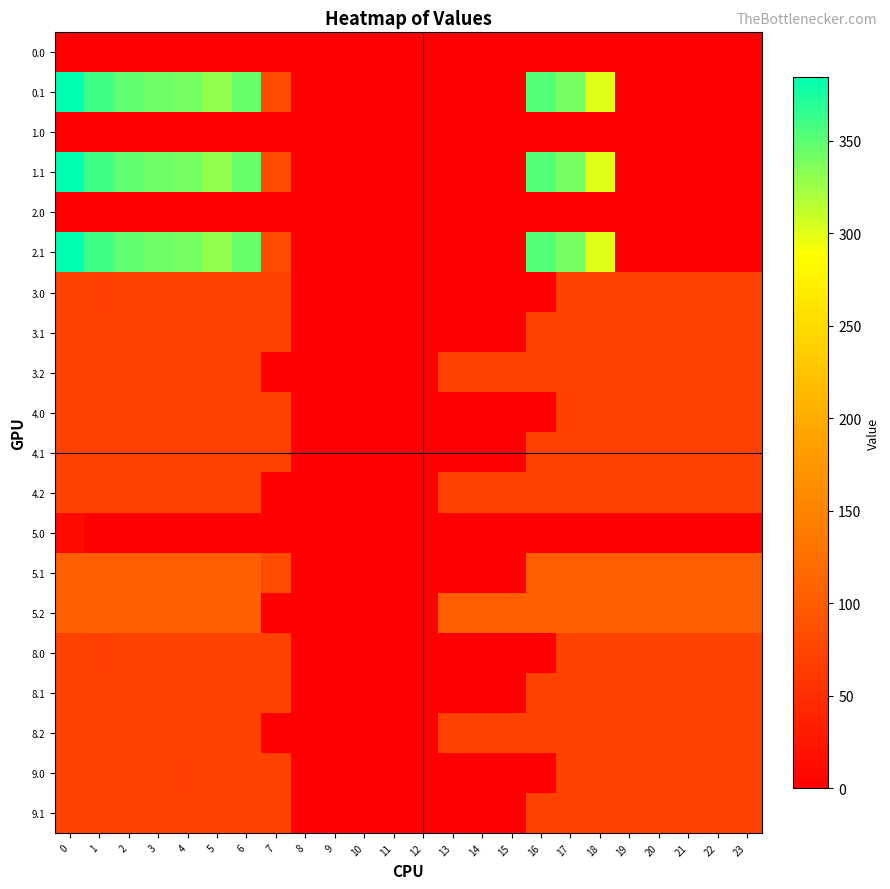

Reading left to right, extract all data points from this chart.

row_0: 0.0	0.0	0.0	0.0	0.0	0.0	0.0	0.0	0.0	0.0	0.0	0.0	0.0	0.0	0.0	0.0	0.0	0.0	0.0	0.0	0.0	0.0	0.0	0.0
row_1: 384.6	361.1	347.9	342.7	339.6	329.5	345.2	81.6	0.0	0.0	0.0	0.0	0.0	0.0	0.0	0.0	353.7	340.1	300.2	0.0	0.0	0.0	0.0	0.0
row_2: 0.0	0.0	0.0	0.0	0.0	0.0	0.0	0.0	0.0	0.0	0.0	0.0	0.0	0.0	0.0	0.0	0.0	0.0	0.0	0.0	0.0	0.0	0.0	0.0
row_3: 384.6	361.1	347.9	342.7	339.6	329.5	345.2	81.6	0.0	0.0	0.0	0.0	0.0	0.0	0.0	0.0	353.7	340.1	300.2	0.0	0.0	0.0	0.0	0.0
row_4: 0.0	0.0	0.0	0.0	0.0	0.0	0.0	0.0	0.0	0.0	0.0	0.0	0.0	0.0	0.0	0.0	0.0	0.0	0.0	0.0	0.0	0.0	0.0	0.0
row_5: 384.6	361.1	347.9	342.7	339.6	329.5	345.2	81.6	0.0	0.0	0.0	0.0	0.0	0.0	0.0	0.0	353.7	340.1	300.2	0.0	0.0	0.0	0.0	0.0
row_6: 72.0	70.3	72.0	72.0	72.0	72.0	72.0	72.0	0.0	0.0	0.0	0.0	0.0	0.0	0.0	0.0	0.0	72.0	72.0	72.0	72.0	72.0	72.0	72.0
row_7: 72.0	72.0	72.0	72.0	72.0	72.0	72.0	72.0	0.0	0.0	0.0	0.0	0.0	0.0	0.0	0.0	72.0	72.0	72.0	72.0	72.0	72.0	72.0	72.0
row_8: 72.0	72.0	72.0	72.0	72.0	72.0	72.0	0.0	0.0	0.0	0.0	0.0	0.0	72.0	72.0	72.0	72.0	72.0	72.0	72.0	72.0	72.0	72.0	72.0
row_9: 72.0	72.0	72.0	72.0	72.0	72.0	72.0	72.0	0.0	0.0	0.0	0.0	0.0	0.0	0.0	0.0	0.0	70.3	72.0	72.0	72.0	72.0	72.0	72.0
row_10: 72.0	72.0	72.0	72.0	72.0	72.0	72.0	72.0	0.0	0.0	0.0	0.0	0.0	0.0	0.0	0.0	72.0	72.0	72.0	72.0	72.0	72.0	72.0	72.0
row_11: 72.0	72.0	72.0	72.0	72.0	72.0	72.0	0.0	0.0	0.0	0.0	0.0	0.0	72.0	72.0	72.0	72.0	72.0	72.0	72.0	72.0	72.0	72.0	72.0
row_12: 12.7	0.0	0.0	0.0	0.0	0.0	0.0	0.0	0.0	0.0	0.0	0.0	0.0	0.0	0.0	0.0	0.0	0.0	0.0	0.0	0.0	0.0	0.0	0.0
row_13: 104.0	104.0	104.0	104.0	104.0	104.0	104.0	81.6	0.0	0.0	0.0	0.0	0.0	0.0	0.0	0.0	104.0	104.0	104.0	104.0	104.0	104.0	104.0	104.0
row_14: 104.0	104.0	104.0	104.0	104.0	104.0	104.0	0.0	0.0	0.0	0.0	0.0	0.0	104.0	104.0	104.0	104.0	104.0	104.0	104.0	104.0	104.0	104.0	104.0
row_15: 72.0	70.3	72.0	72.0	72.0	72.0	72.0	72.0	0.0	0.0	0.0	0.0	0.0	0.0	0.0	0.0	0.0	72.0	72.0	72.0	72.0	72.0	72.0	72.0
row_16: 72.0	72.0	72.0	72.0	72.0	72.0	72.0	72.0	0.0	0.0	0.0	0.0	0.0	0.0	0.0	0.0	72.0	72.0	72.0	72.0	72.0	72.0	72.0	72.0
row_17: 72.0	72.0	72.0	72.0	72.0	72.0	72.0	0.0	0.0	0.0	0.0	0.0	0.0	72.0	72.0	72.0	72.0	72.0	72.0	72.0	72.0	72.0	72.0	72.0
row_18: 72.0	72.0	72.0	72.0	70.3	72.0	72.0	72.0	0.0	0.0	0.0	0.0	0.0	0.0	0.0	0.0	0.0	72.0	72.0	72.0	72.0	72.0	72.0	72.0
row_19: 72.0	72.0	72.0	72.0	72.0	72.0	72.0	72.0	0.0	0.0	0.0	0.0	0.0	0.0	0.0	0.0	72.0	72.0	72.0	72.0	72.0	72.0	72.0	72.0